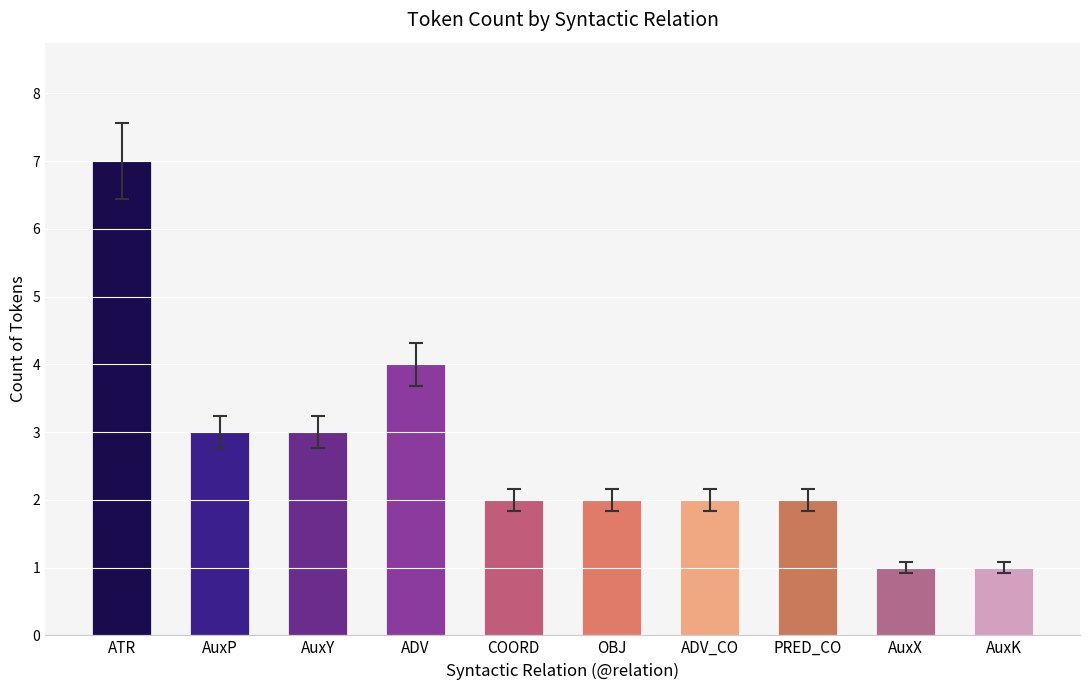

Reading left to right, transcribe all the data shown in this chart.

7	3	3	4	2	2	2	2	1	1